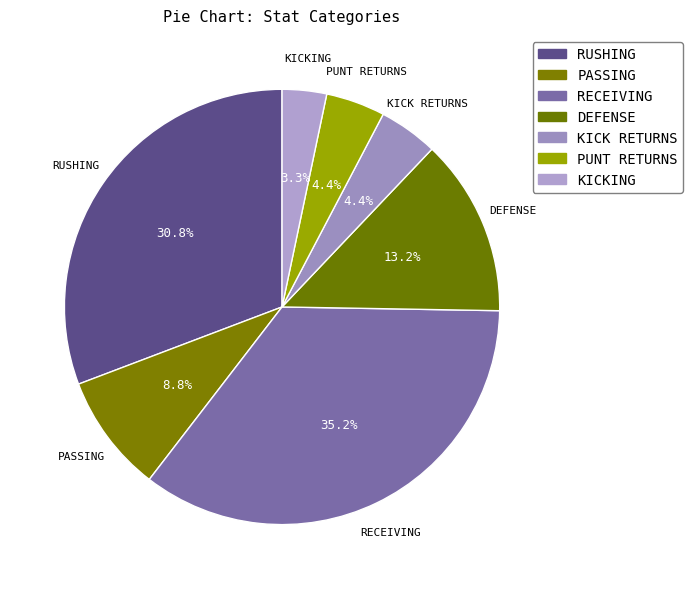

Count the number of slices in the pie.

7